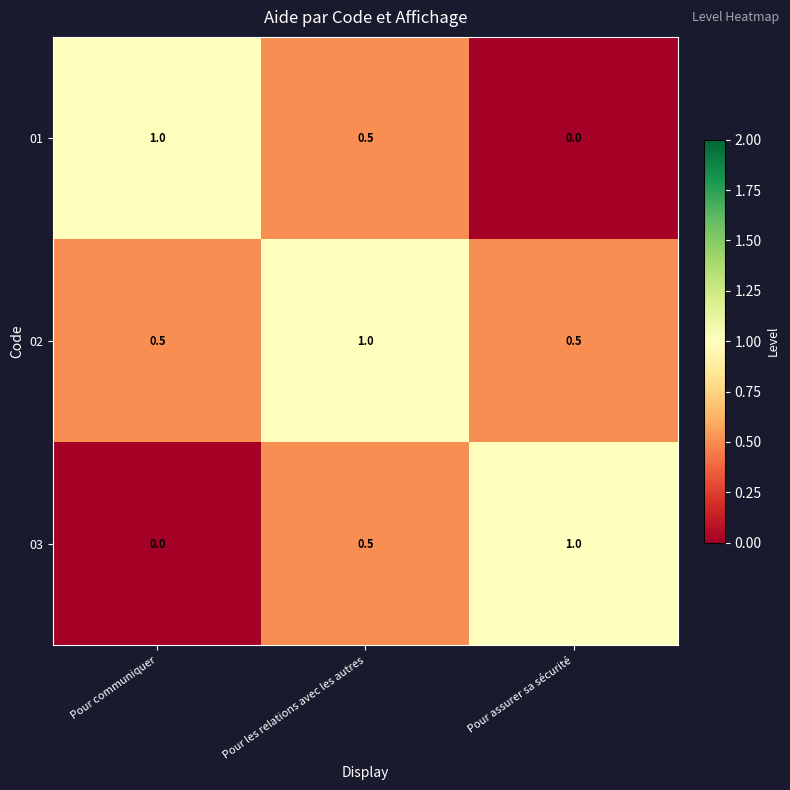

Rank the series at Pour assurer sa sécurité from highest to lowest value.

03, 02, 01